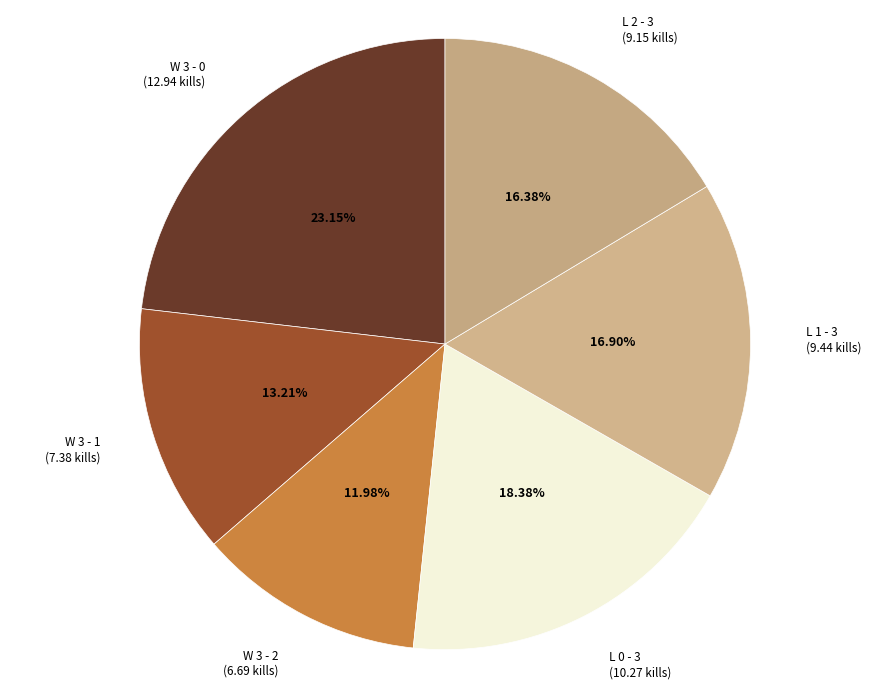

Which category has the biggest portion of the pie?

W 3 - 0